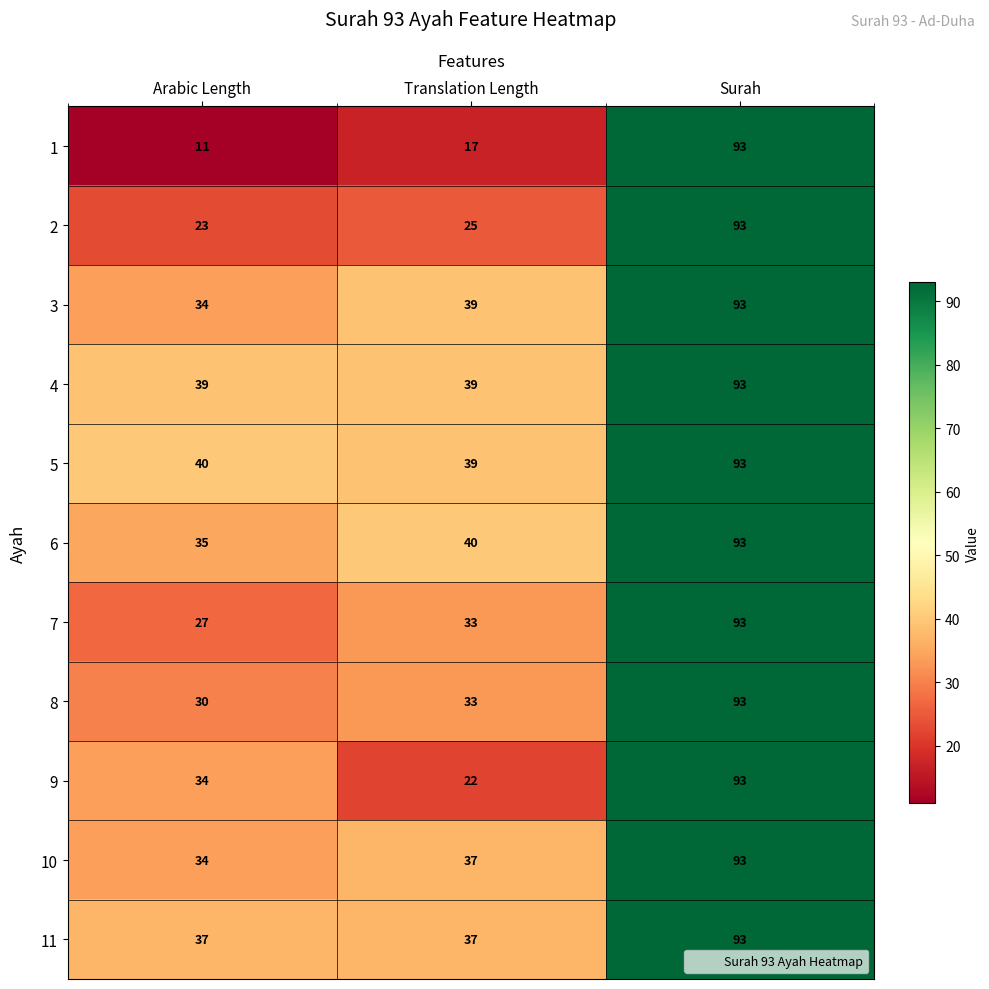

True or false: 10 has a value of 93 at Surah.

True